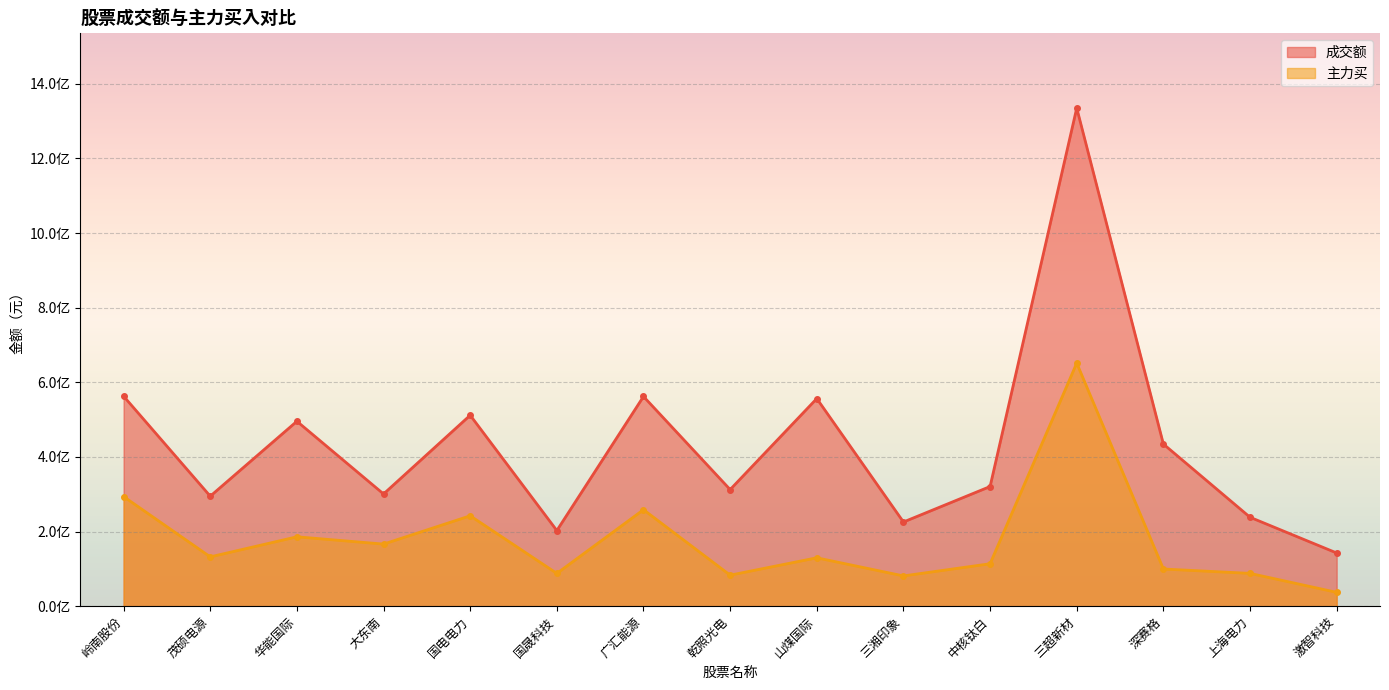

The value of 成交额 at 国晟科技 is 3.4. True or false?

False